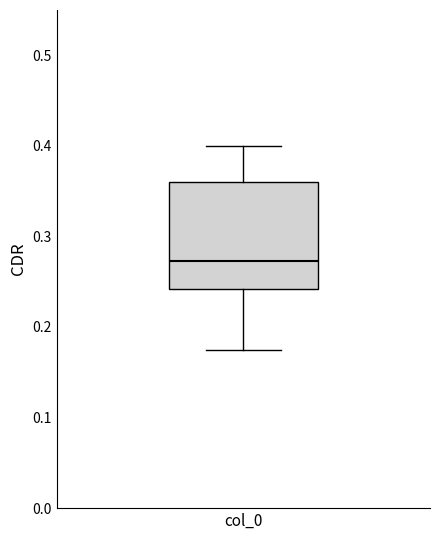

Read this box plot against the y-axis: the position of the median line, the range covered by the box, and the ends of both whiskers. The values are not printed on the chart, so give them approximately, as read against the axis.

median 0.27, box 0.24 to 0.36, whiskers 0.17 to 0.40